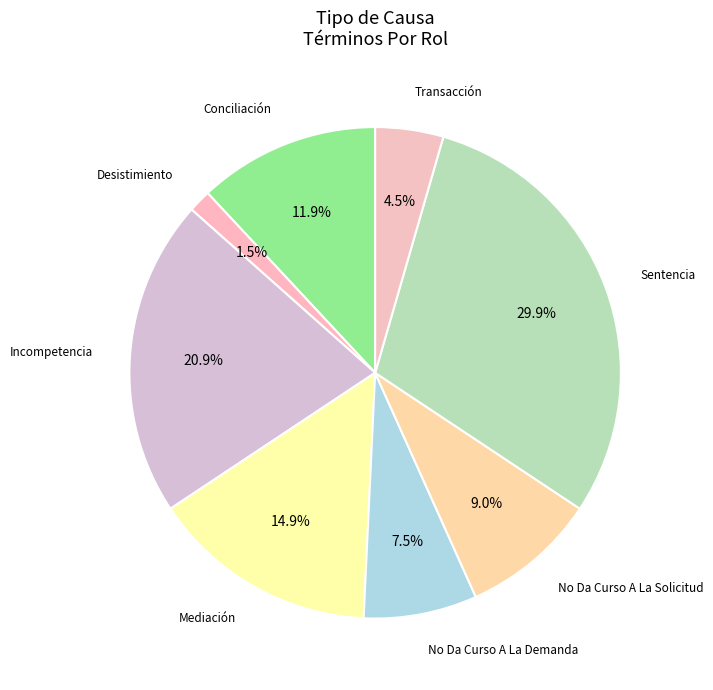

What is the smallest slice in the pie chart?

Desistimiento